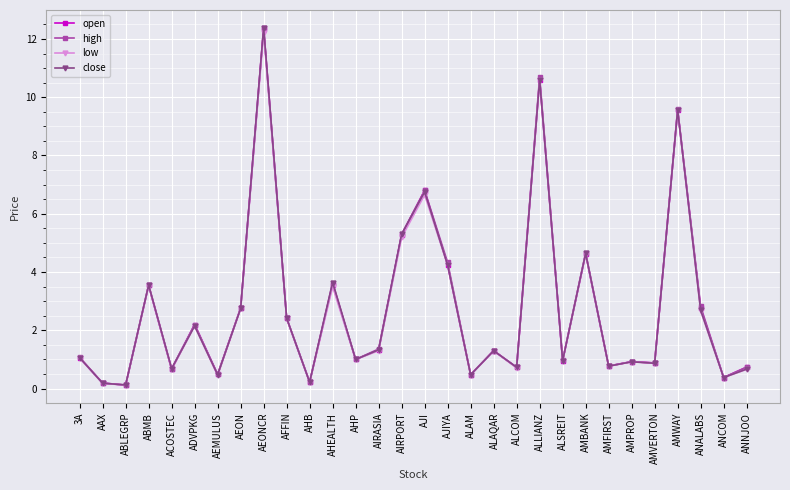

Is the value of close at AFFIN greater than the value of open at AMWAY?

No